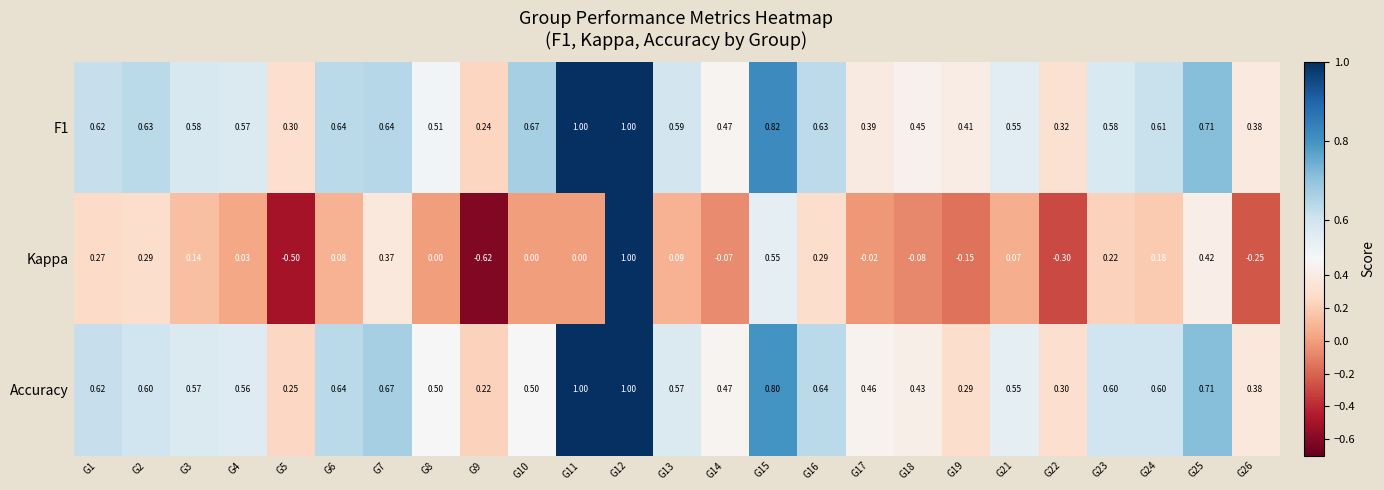

Which series has the largest range (max minus min)?

Kappa